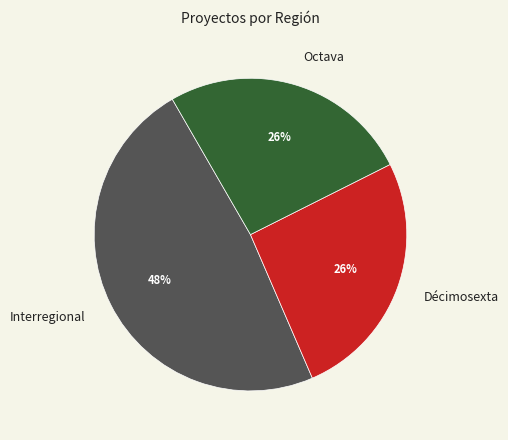

Which slice is the largest?

Interregional